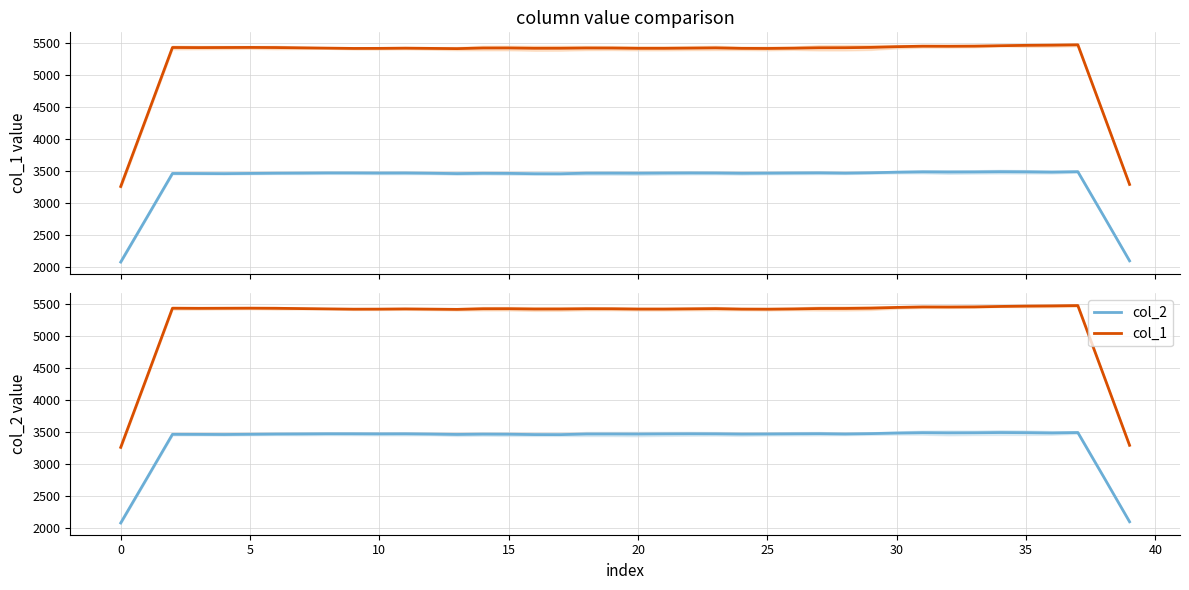

Which series has the largest range (max minus min)?

col_1